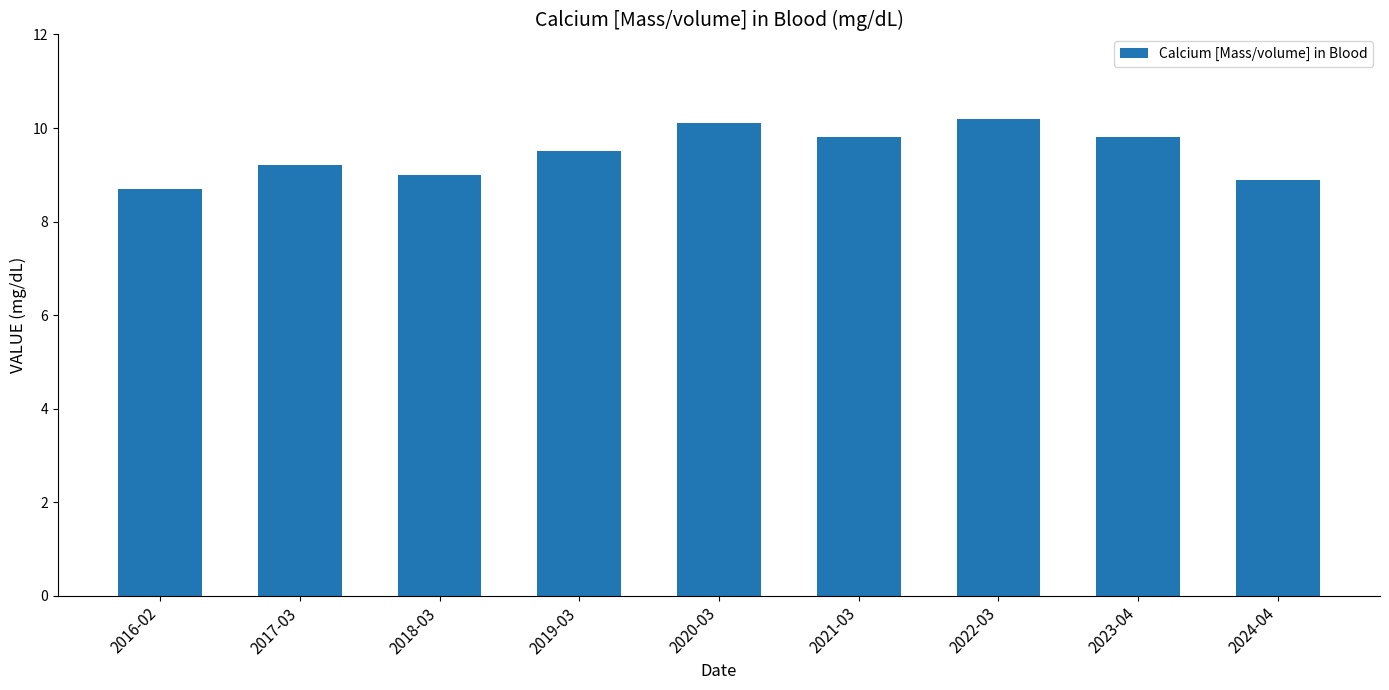

At which label is the value closest to 9?

2018-03